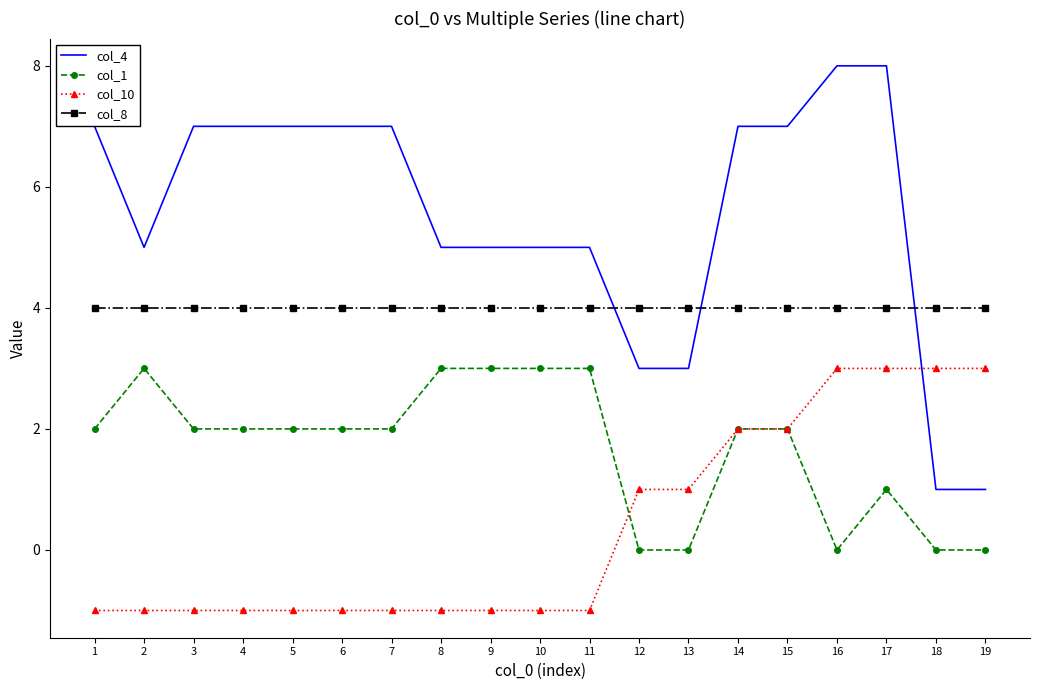

Is it true that col_1 equals 4 at 9?

False